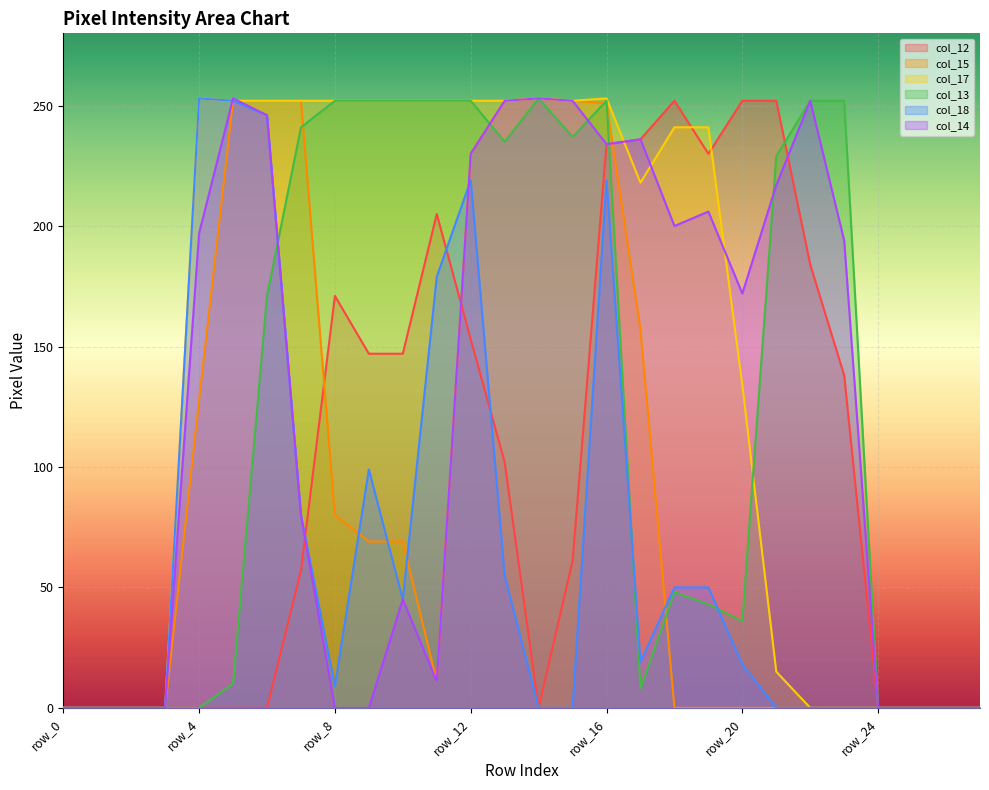

How many values in the col_14 series exceed 194?

13